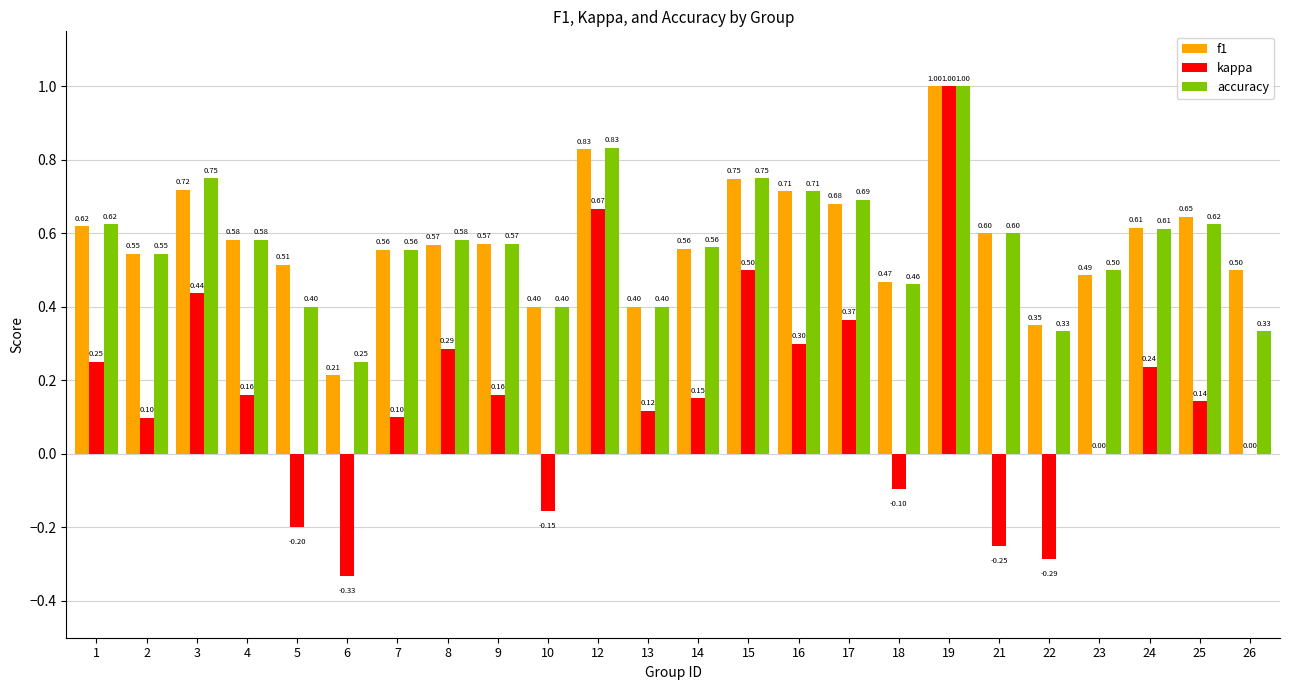

Between 15 and 25, which series saw the biggest shift?

kappa